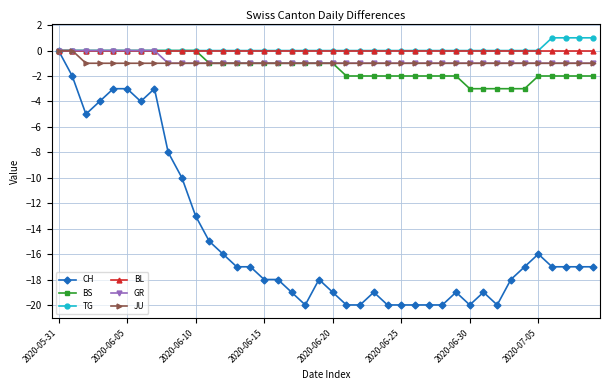

What is the value of the JU point at the 8th from the left?

-1